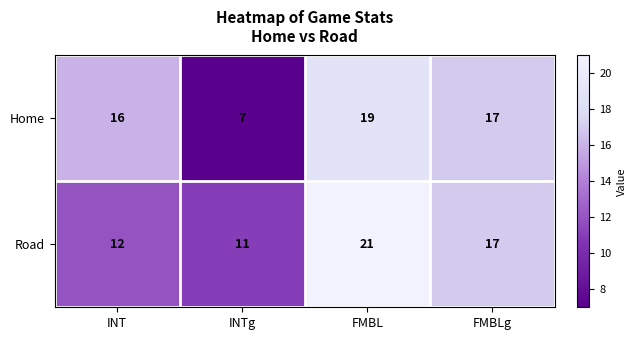

Reading left to right, transcribe all the data shown in this chart.

Home: 16	7	19	17
Road: 12	11	21	17